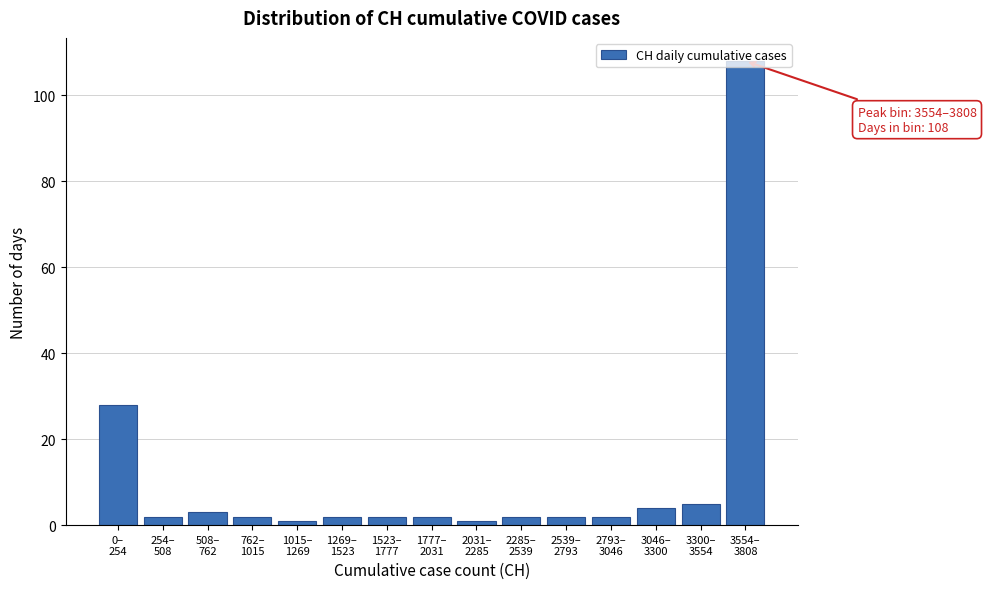

What is the greatest value displayed?

108